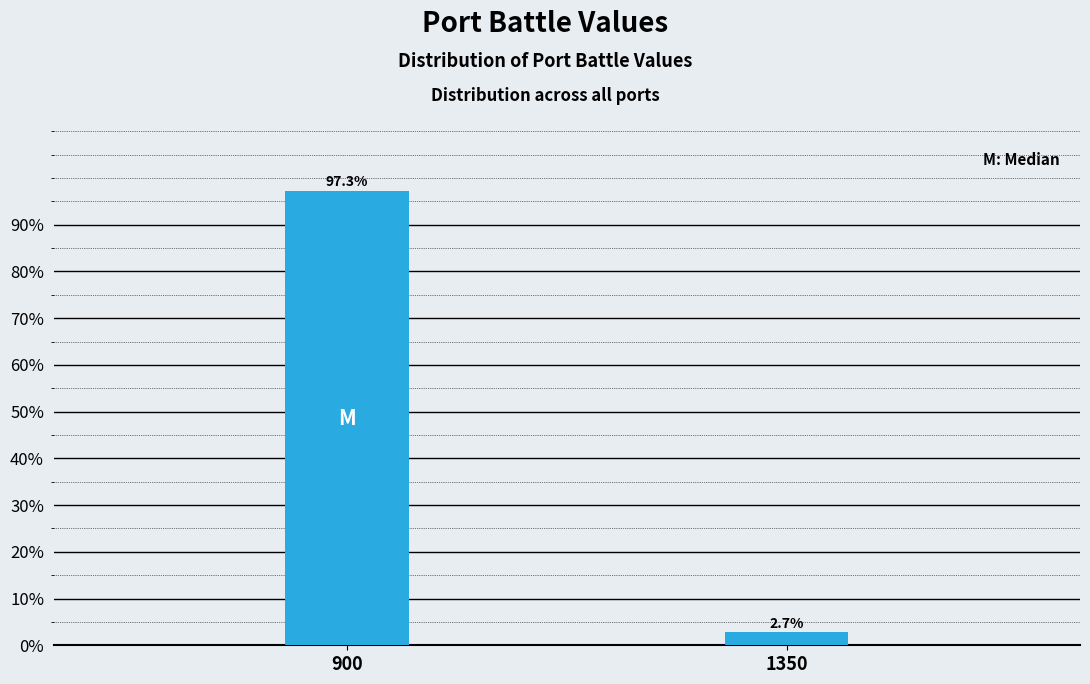

Reading right to left, transcribe all the data shown in this chart.

1350=2.7	900=97.3